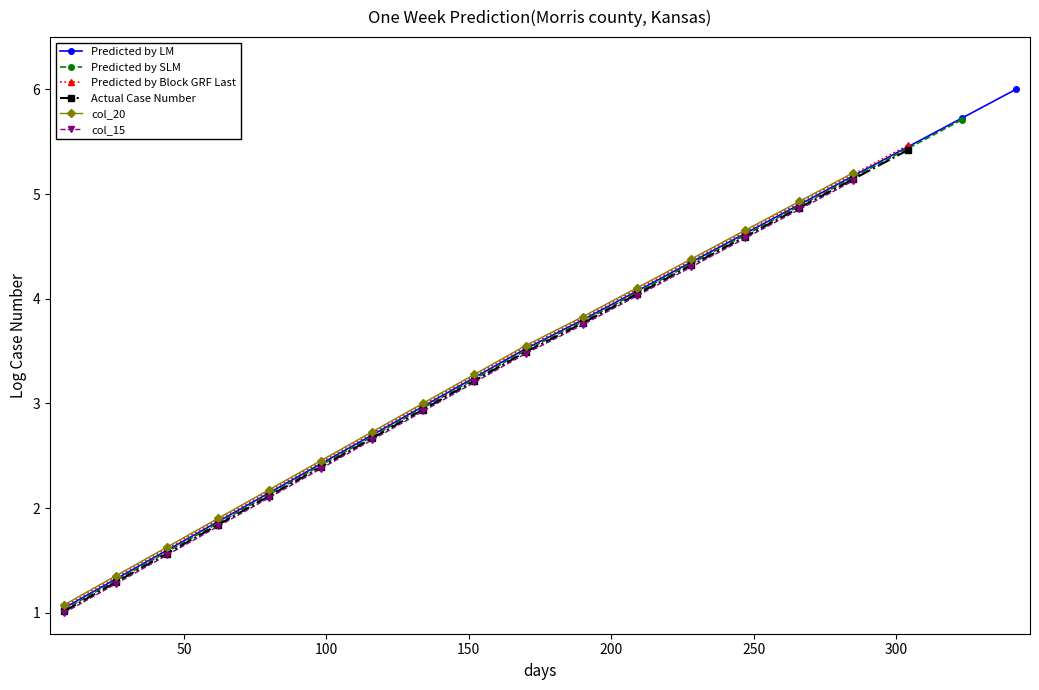

What is the value of the Predicted by LM point at the 3rd from the left?

1.6